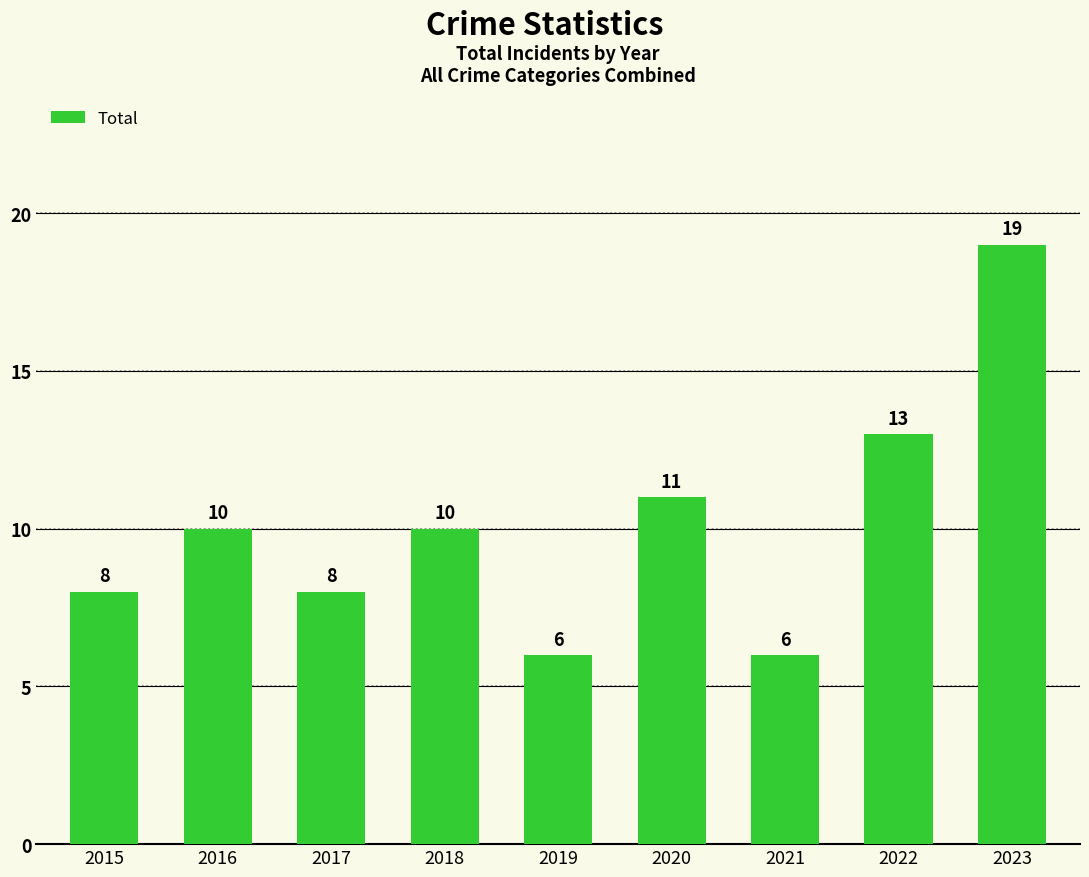

How many distinct data groups are displayed?

1